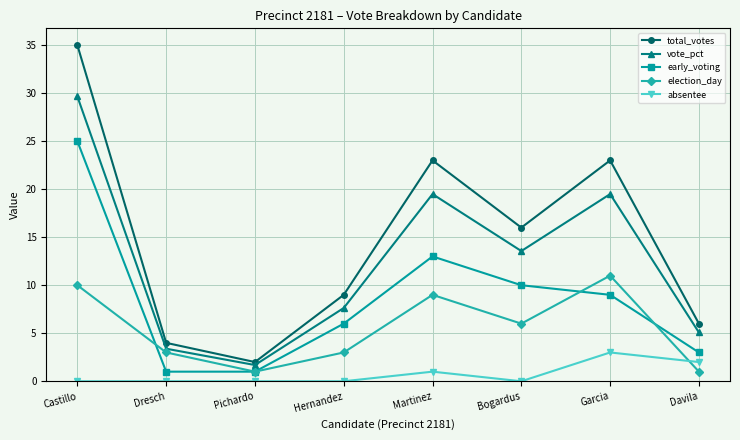

True or false: vote_pct and early_voting intersect in this chart.

False